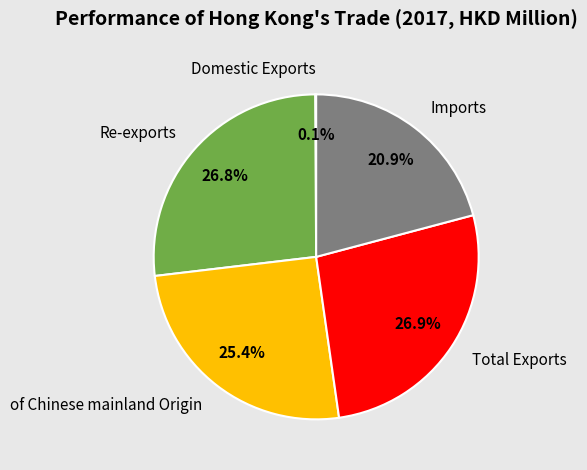

Is there a majority slice in this chart?

No